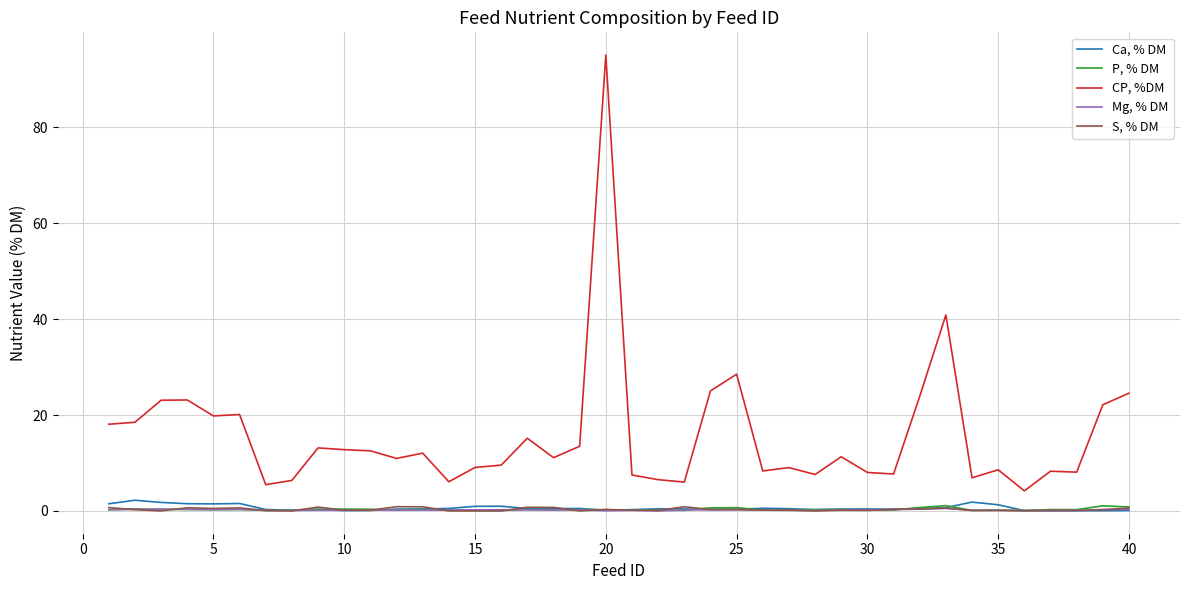

Does the chart have visible grid lines?

Yes